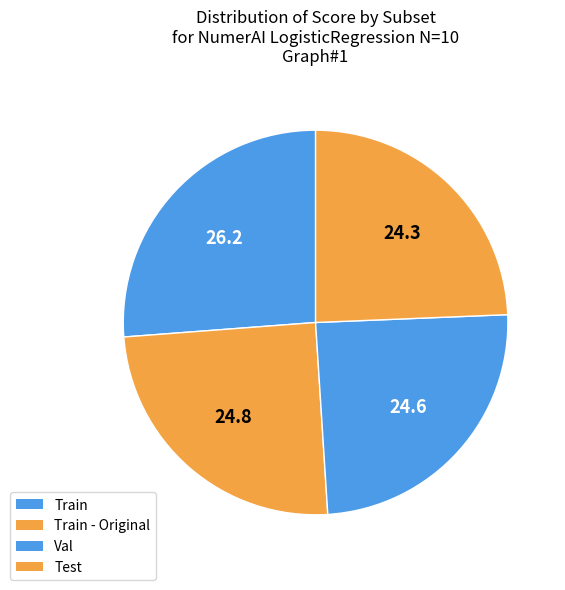

To the nearest percent, what percentage of the pie is Test?

24%